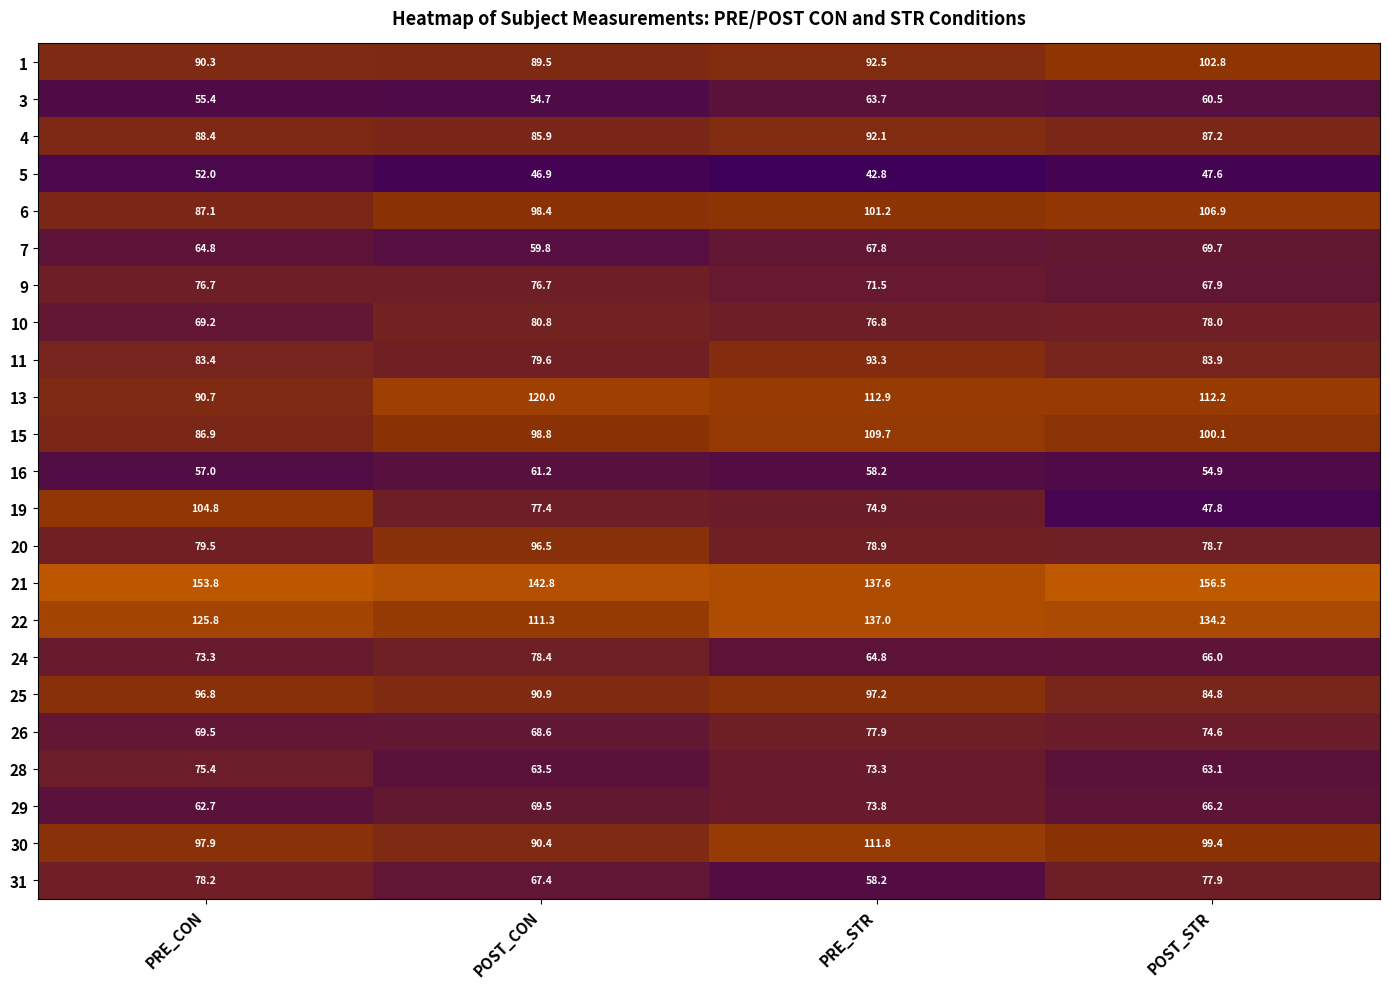

Which series has the largest range (max minus min)?

19